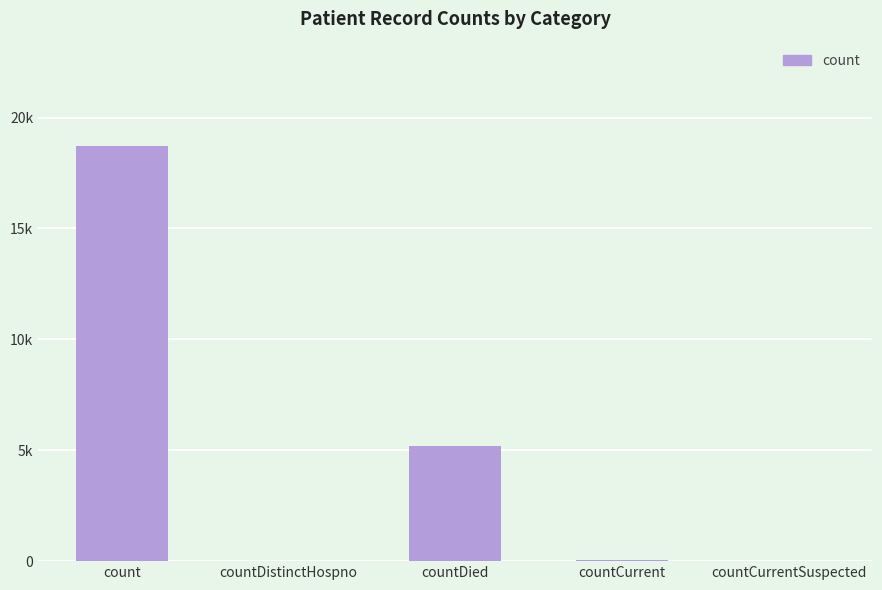

Is it true that the value at count is 18737?

True